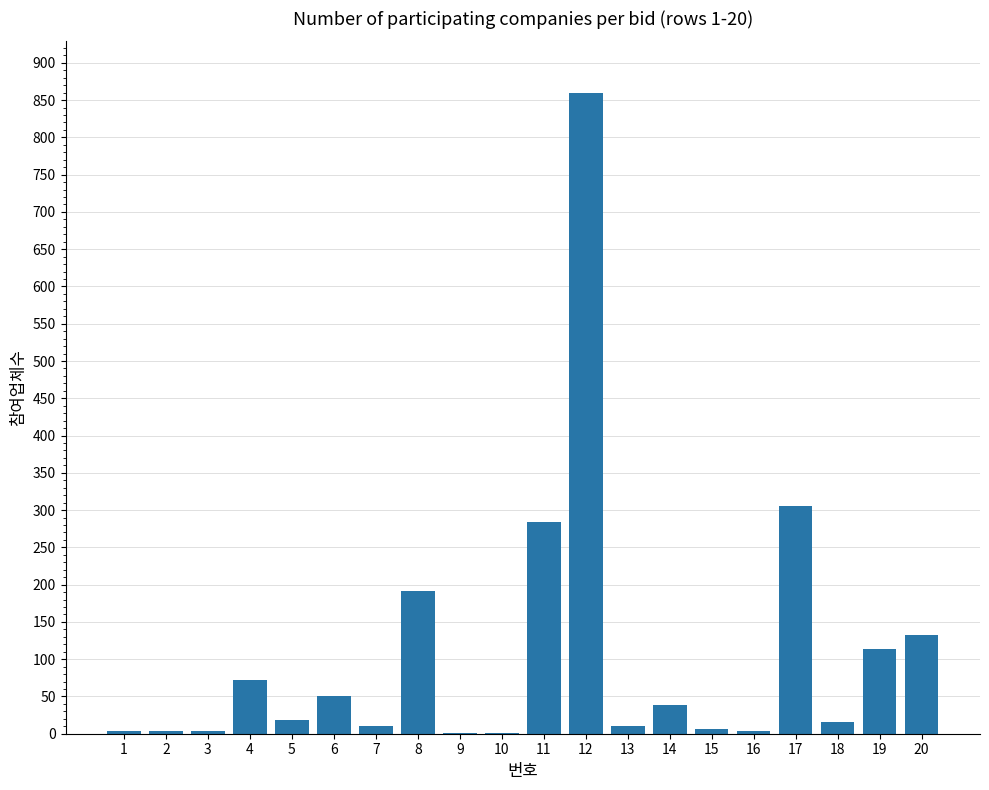

What is the sum of the values at 19 and 1?

117